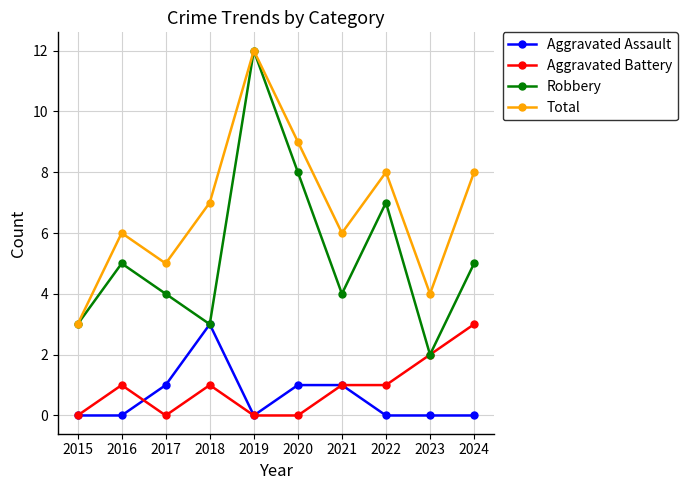

True or false: Aggravated Battery and Total intersect in this chart.

False